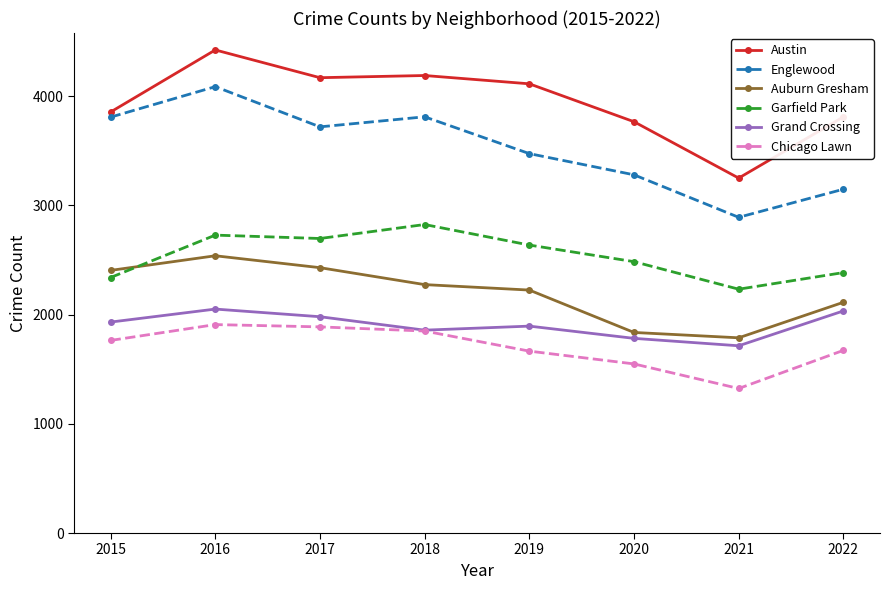

What is the value of the Auburn Gresham point at the 3rd from the left?

2429